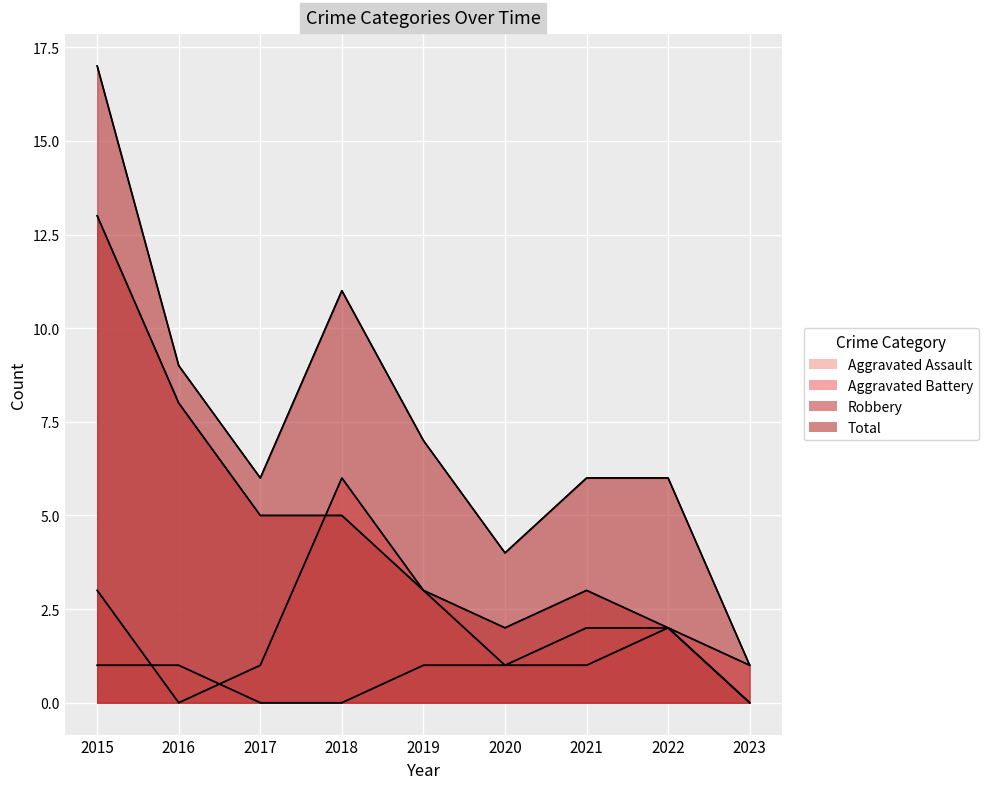

Which series has the largest total across all categories?

Total